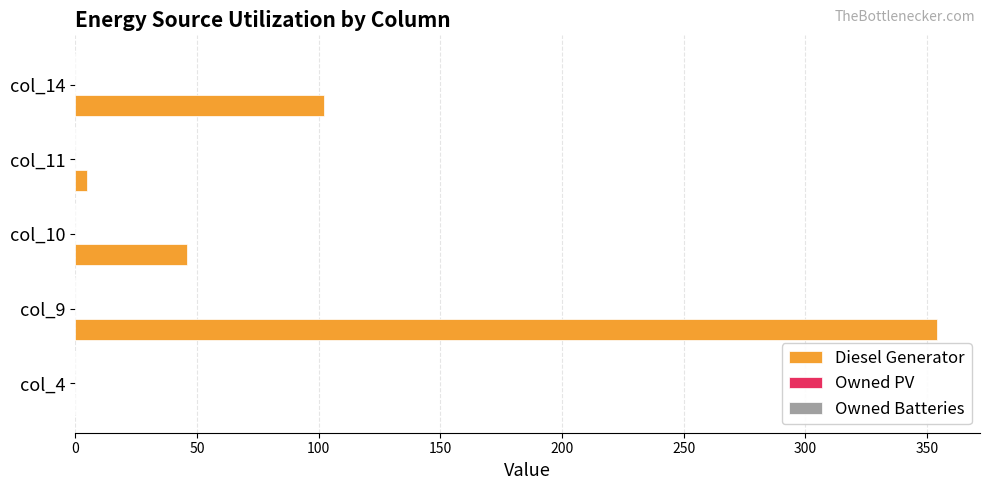

What is the maximum value shown in the chart?

354